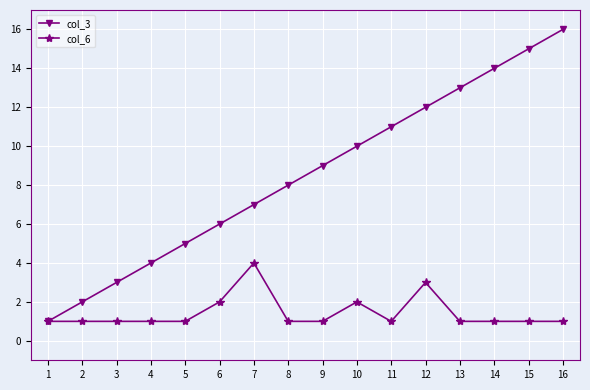

Which series changed the most between 1 and 13?

col_3